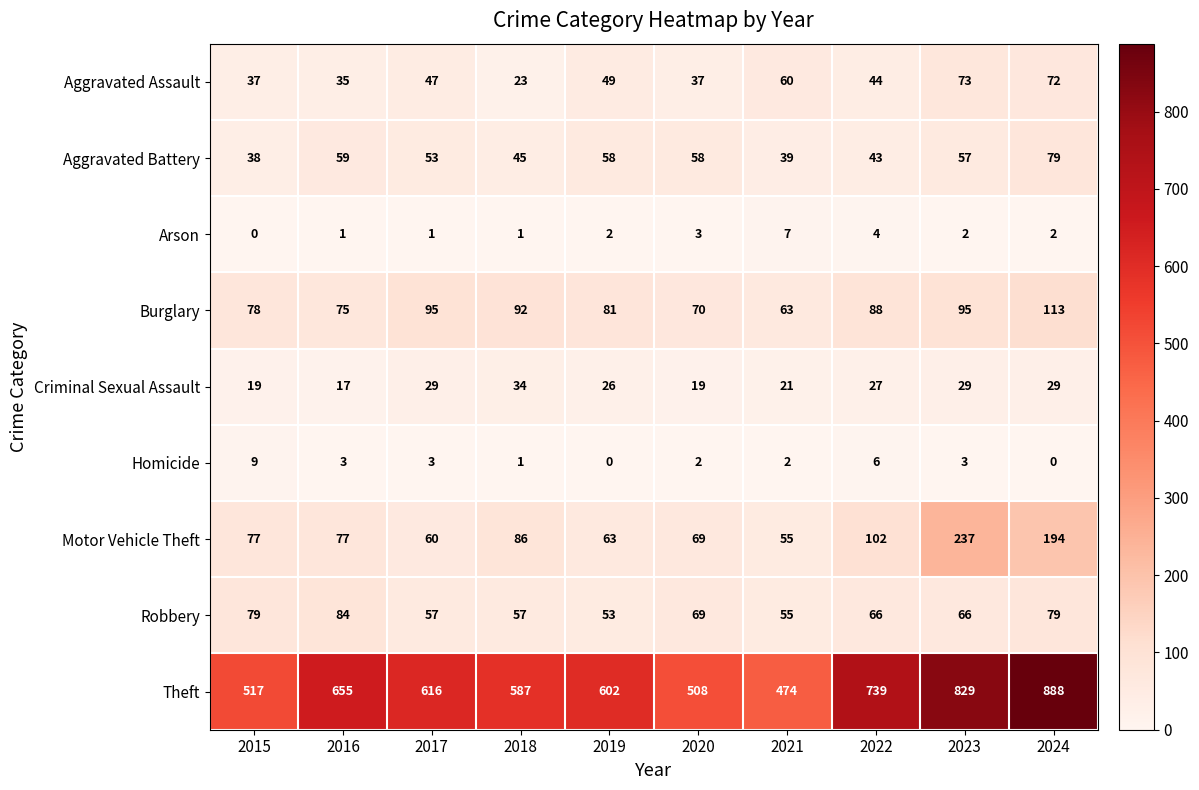

What is the sum of the Robbery values at 2018 and 2023?

123